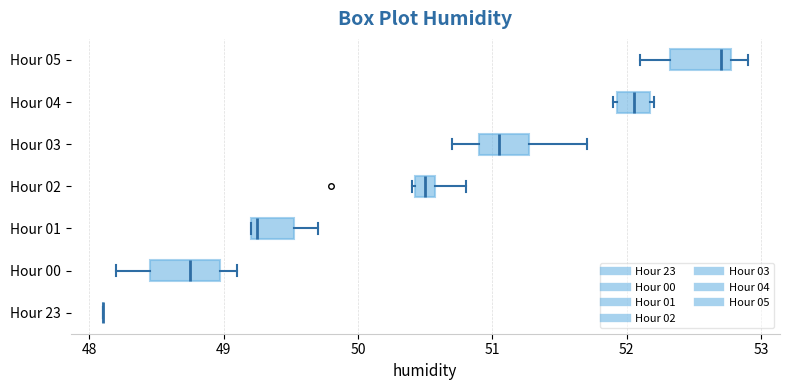

Reading bottom to top, read every box against the x-axis: the position of its median line, the range the box covers, and the ends of its whiskers. The values are not printed on the chart, so give them approximately, as read against the axis.

Hour 23: box collapsed to a line at 48.1, whiskers 48.1 to 48.1
Hour 00: median 48.8, box 48.5 to 49.0, whiskers 48.2 to 49.1
Hour 01: median 49.3, box 49.2 to 49.5, whiskers 49.2 to 49.7
Hour 02: median 50.5, box 50.4 to 50.6, whiskers 50.4 to 50.8
Hour 03: median 51.1, box 50.9 to 51.3, whiskers 50.7 to 51.7
Hour 04: median 52.1, box 51.9 to 52.2, whiskers 51.9 to 52.2
Hour 05: median 52.7, box 52.3 to 52.8, whiskers 52.1 to 52.9